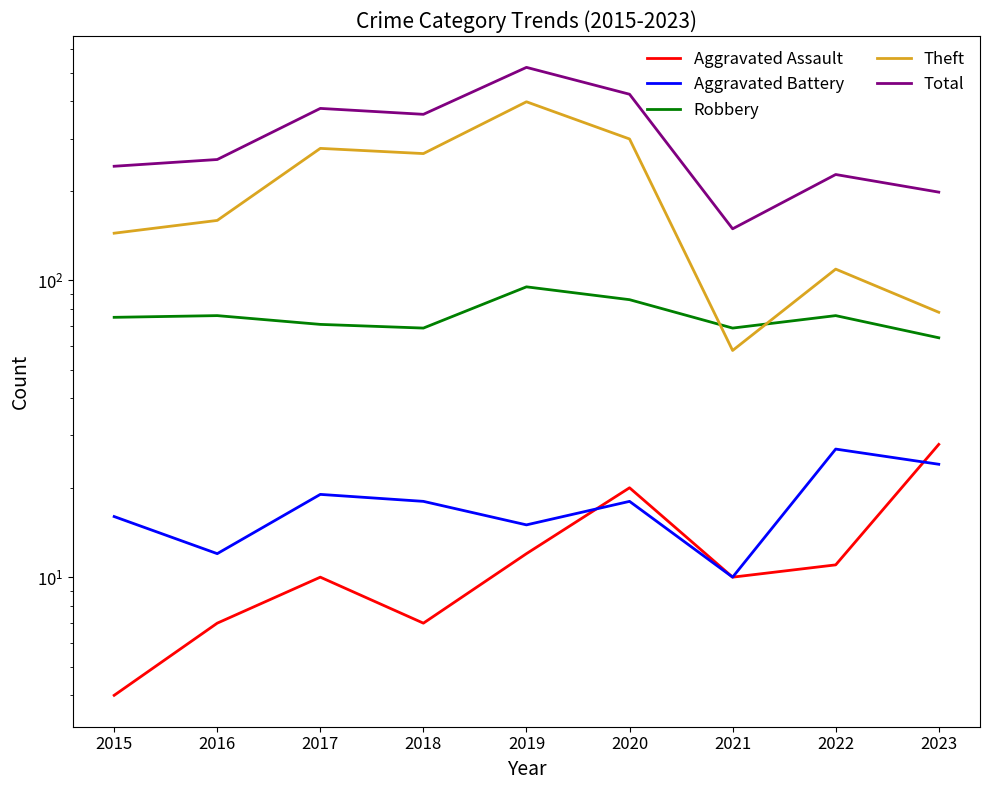

Which series ends up on top after the final intersection of Aggravated Battery and Aggravated Assault?

Aggravated Assault